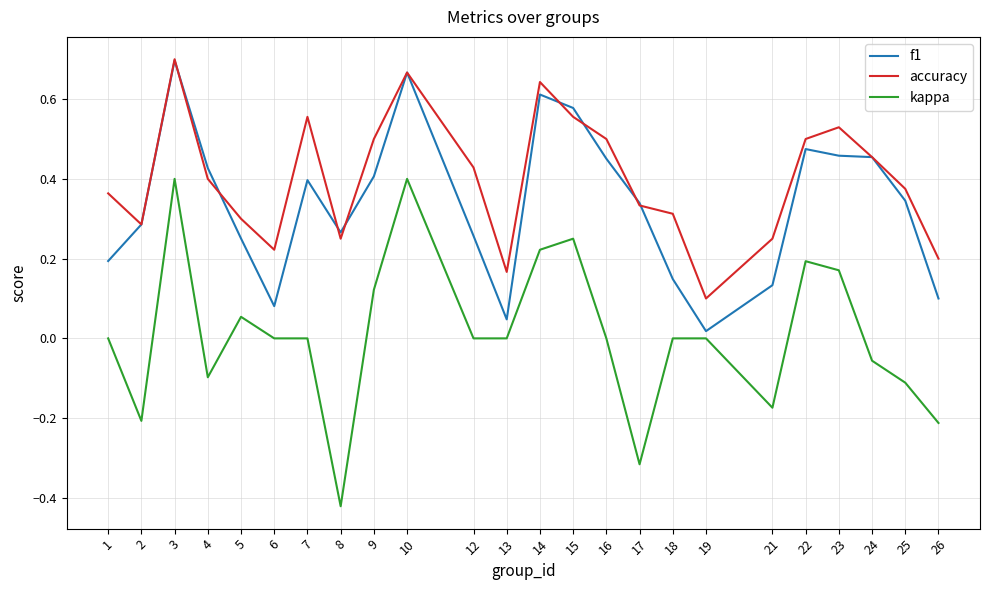

Is it true that kappa equals 0.0 at 1?

True